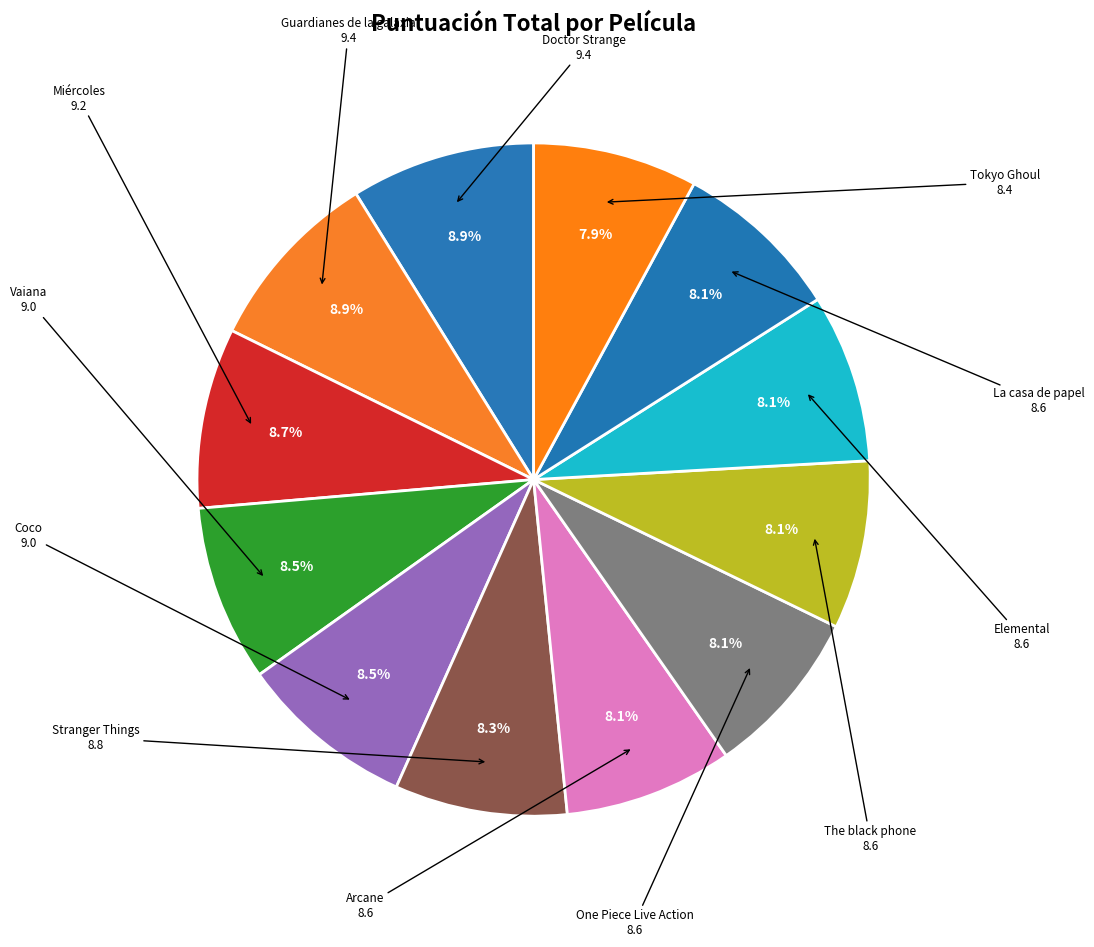

What portion of the pie excludes Coco?

91.5%